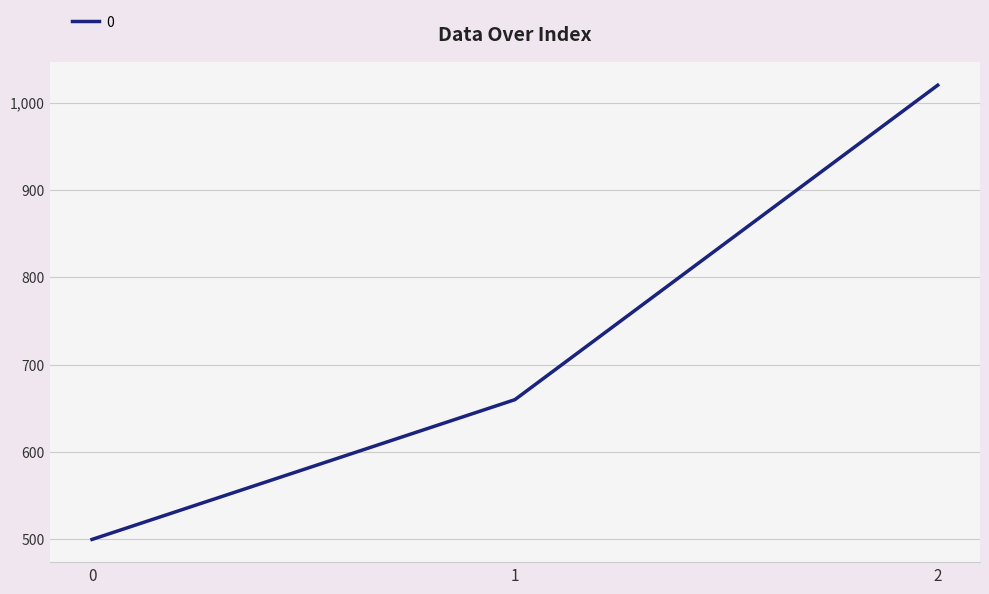

Is it true that the value at 2 is 1020?

True